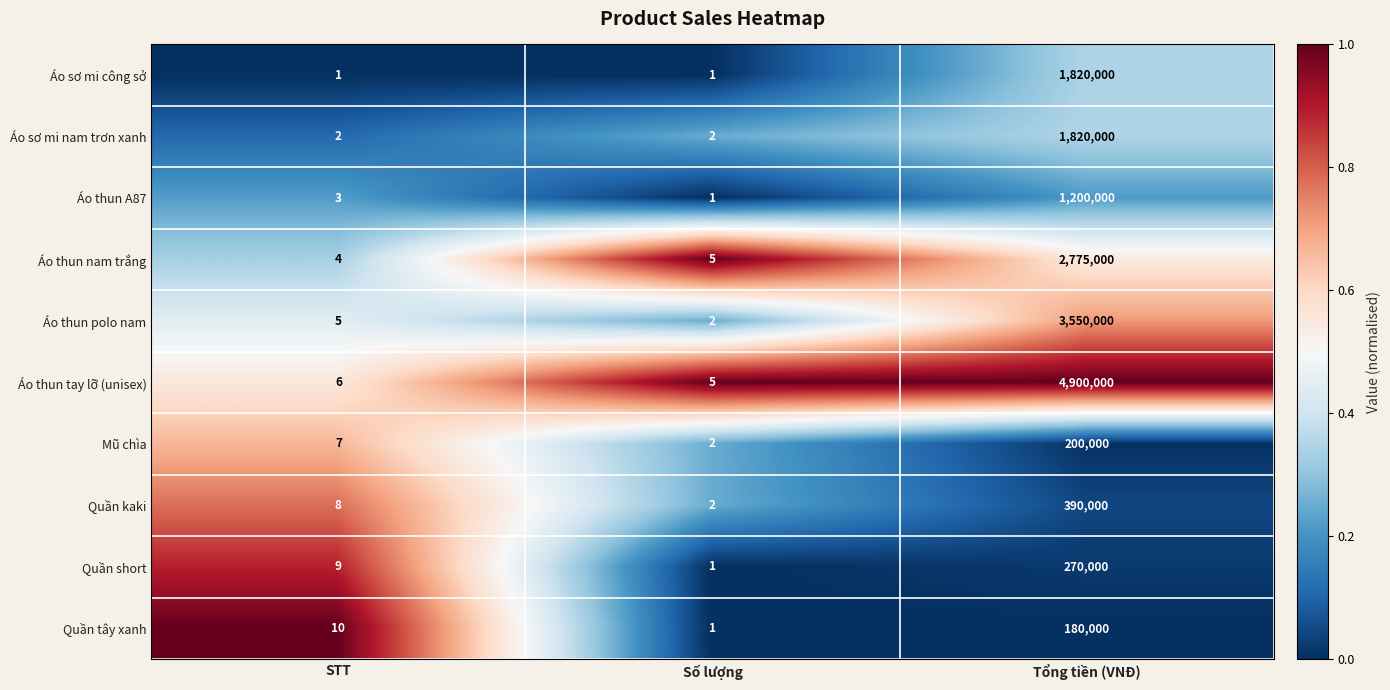

At which label does Áo thun tay lỡ (unisex) reach its peak?

Tổng tiền (VNĐ)